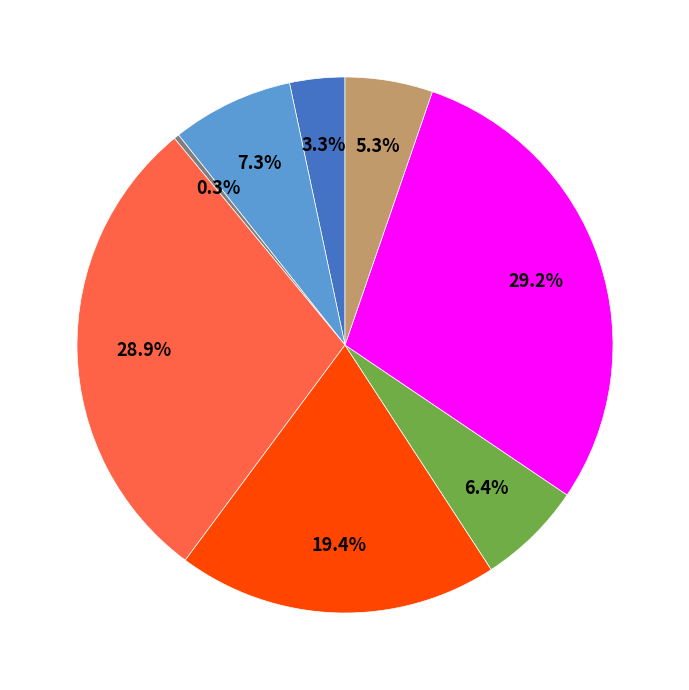

Is there any slice that represents more than half of the pie?

No